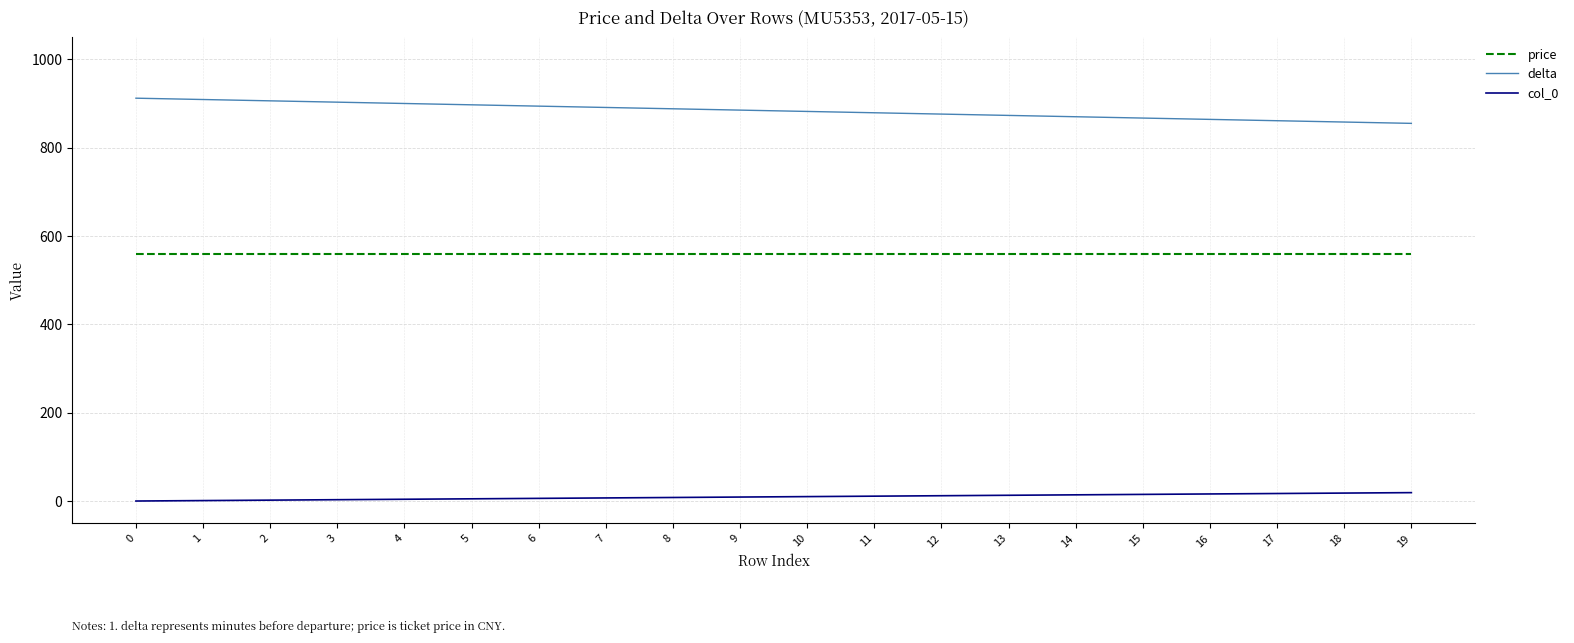

True or false: col_0 and price cross at least once.

False